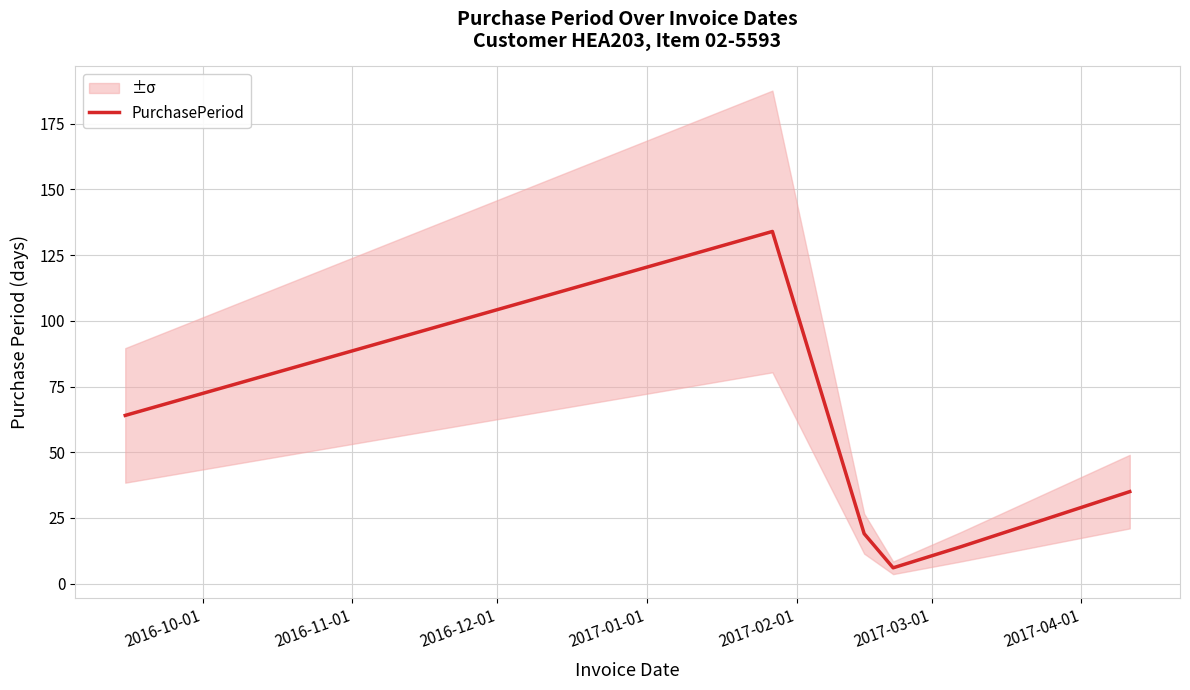

How many points are lower than both their immediate neighbors (excluding endpoints)?

1